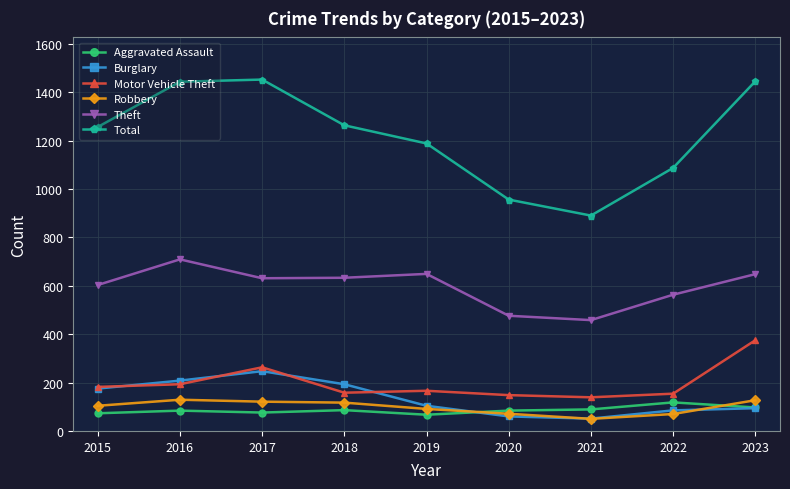

How many interior local valleys does the Theft series have?

2